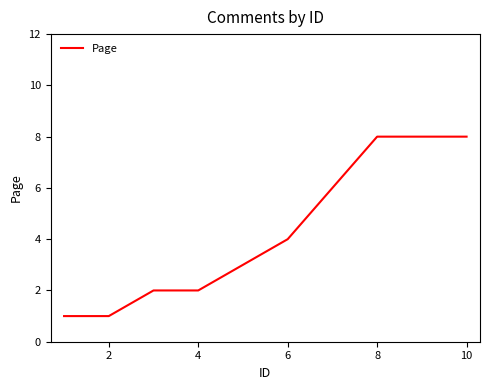

What is the maximum value shown in the chart?

8